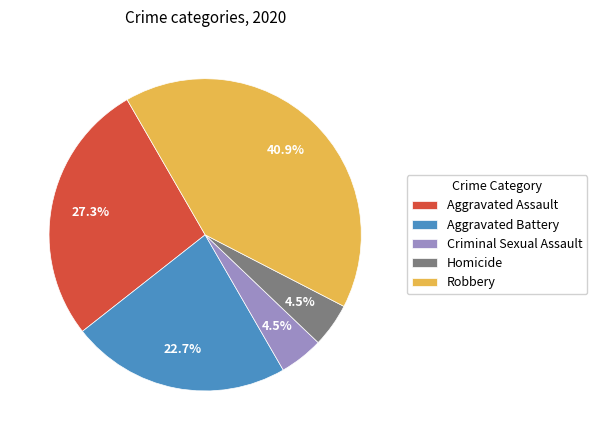

What is the largest slice in the pie chart?

Robbery